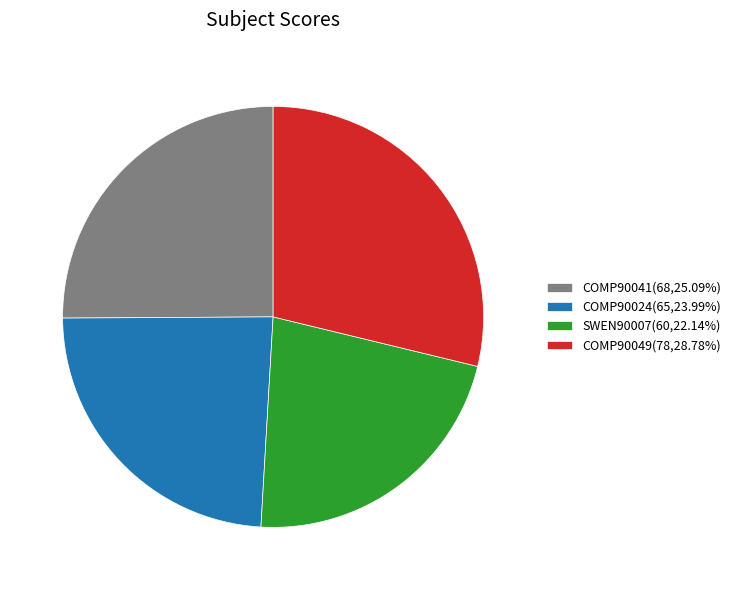

Rank the categories by value from lowest to highest.

SWEN90007, COMP90024, COMP90041, COMP90049